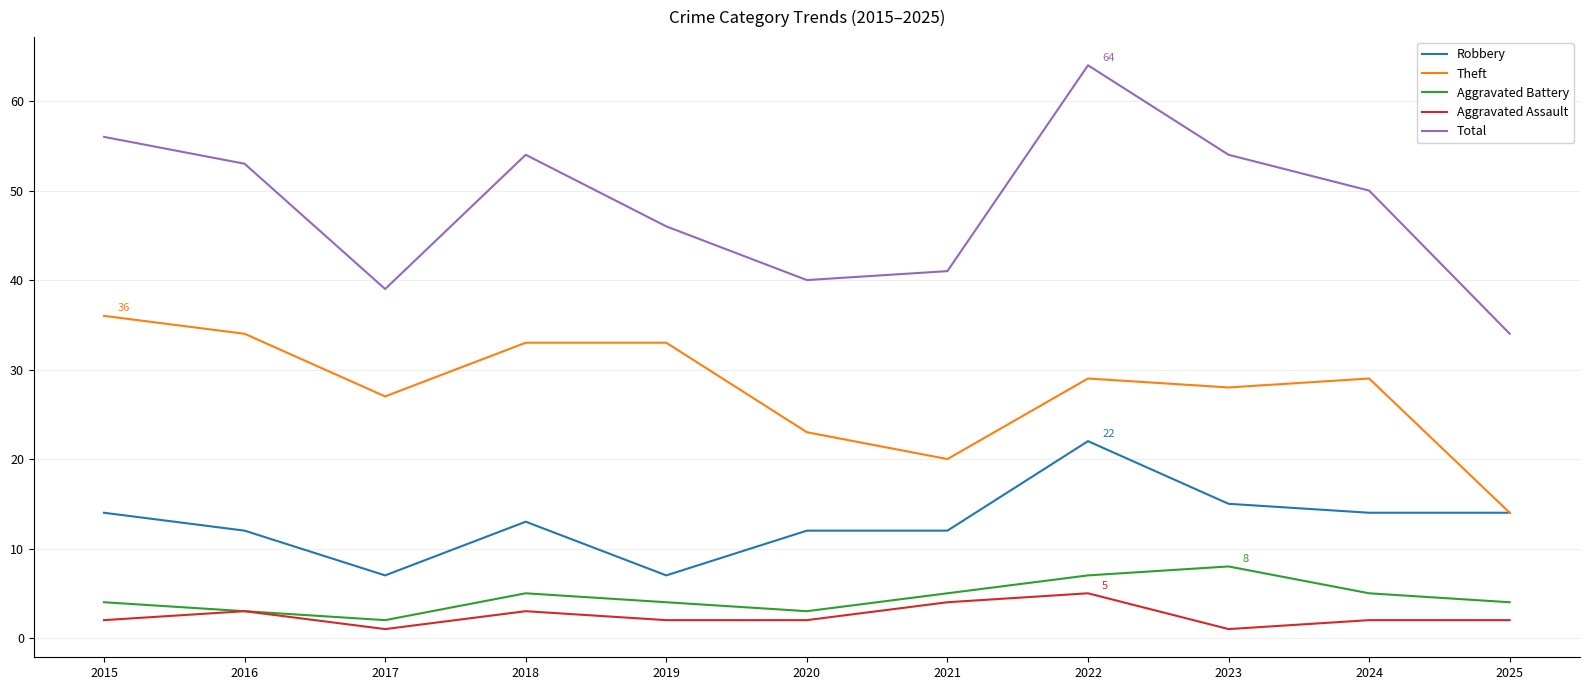

Which series has the largest range (max minus min)?

Total